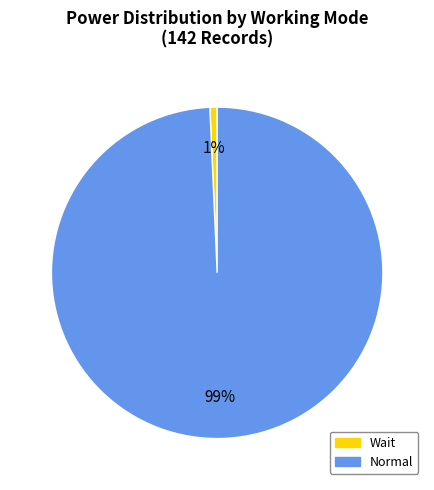

To the nearest percent, what is the combined percentage of Wait and Normal?

100%